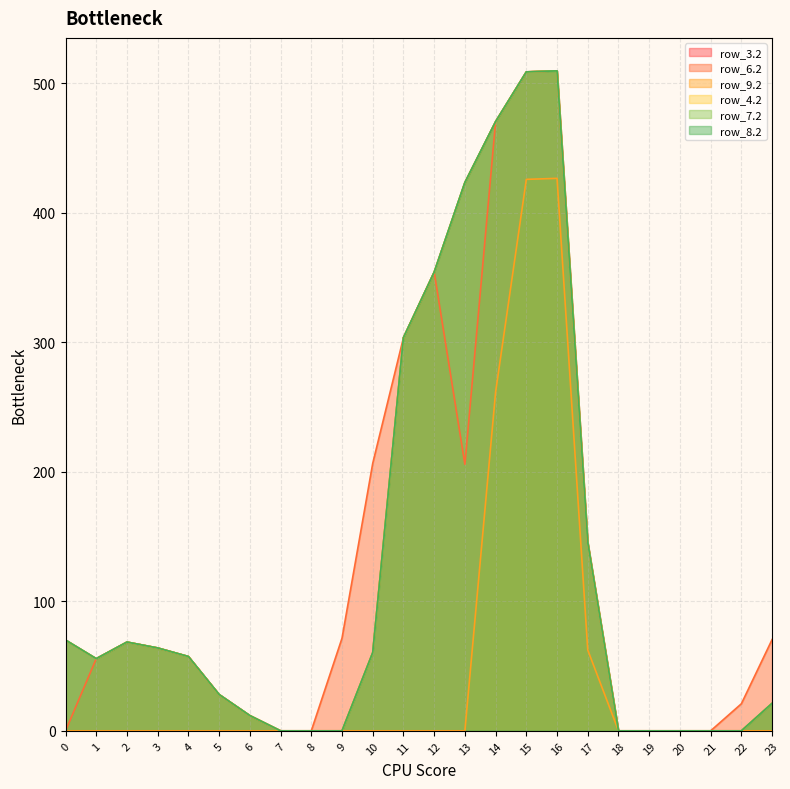

True or false: row_8.2 and row_9.2 cross at least once.

False